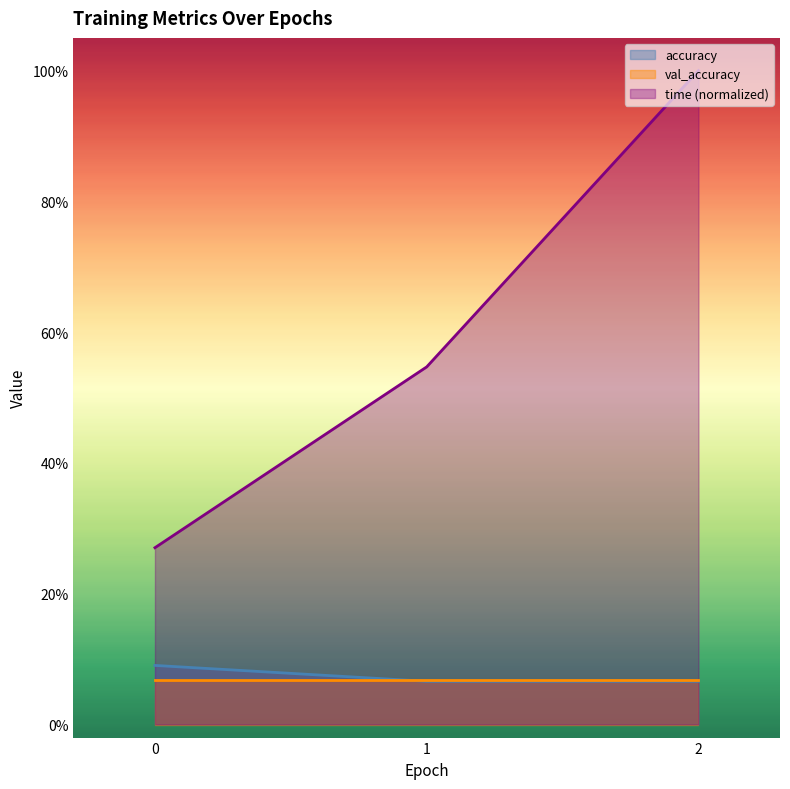

What is the value of the time point at the 2nd from the left?

0.5